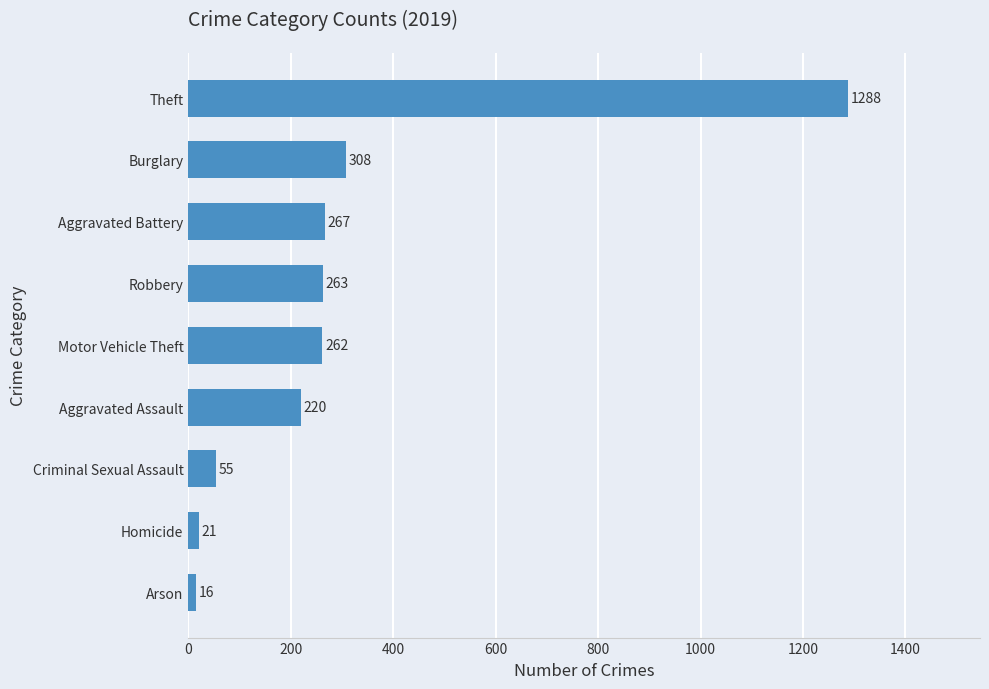

What is the maximum value shown in the chart?

1288